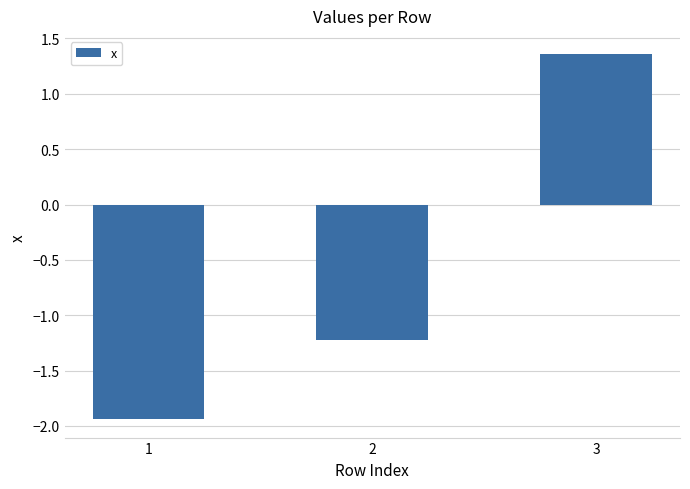

What is the change in value from 2 to 3?

+2.6